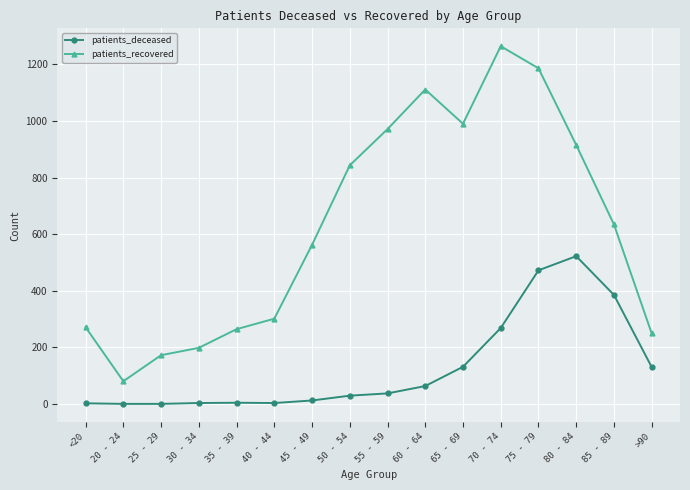

What are all the series names shown in the legend?

patients_deceased, patients_recovered